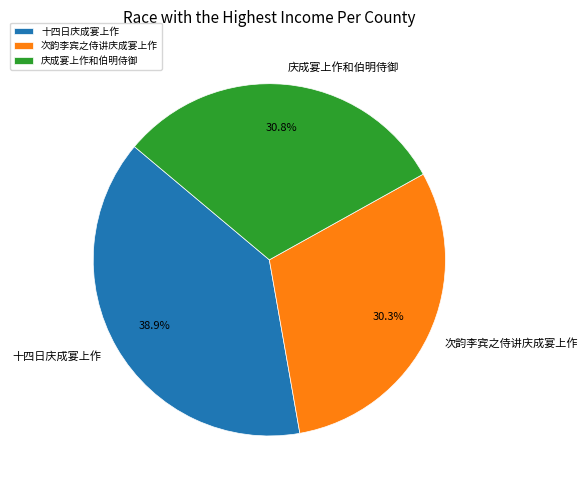

How many segments does this pie chart have?

3